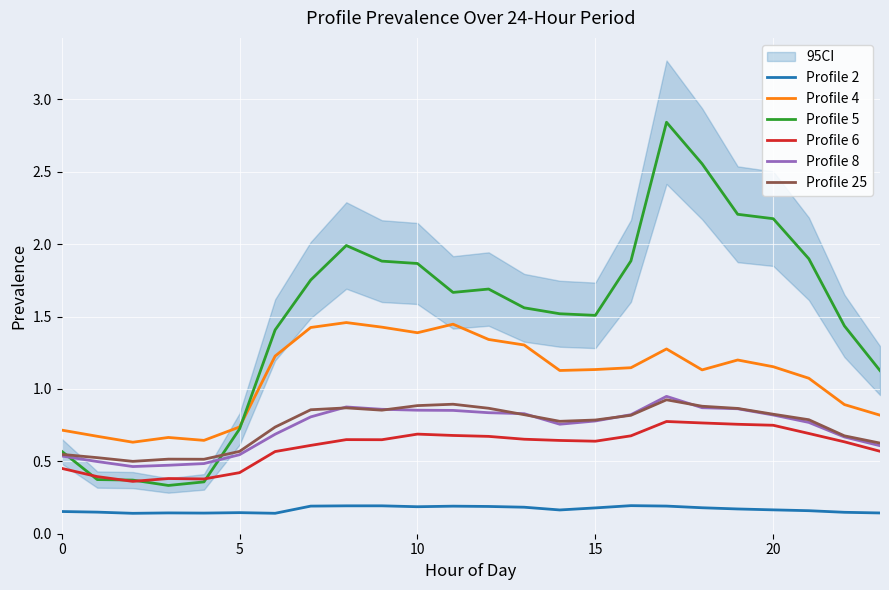

Is the value of Profile 6 at 22 greater than the value of Profile 4 at 19?

No